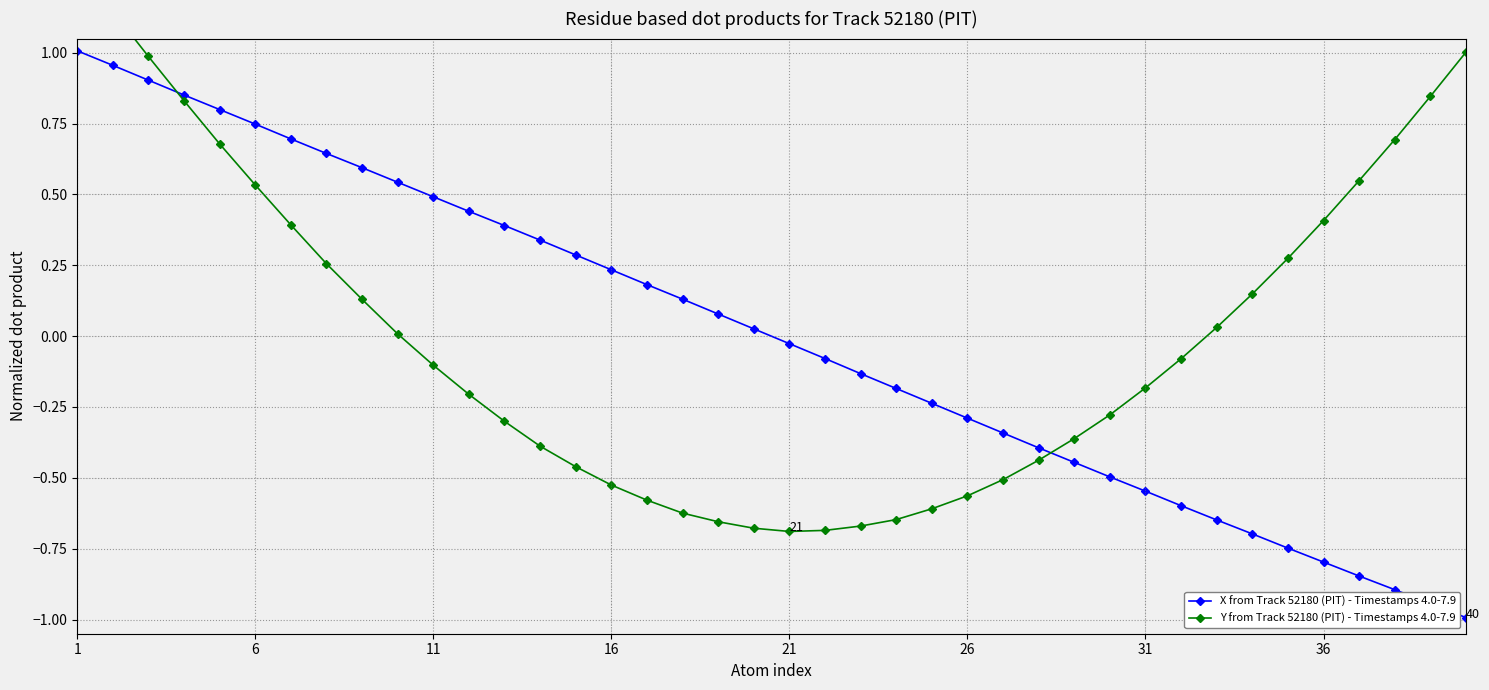

True or false: X from Track 52180 (PIT) - Timestamps 4.0-7.9 has more than 2 points higher than both neighbors.

False